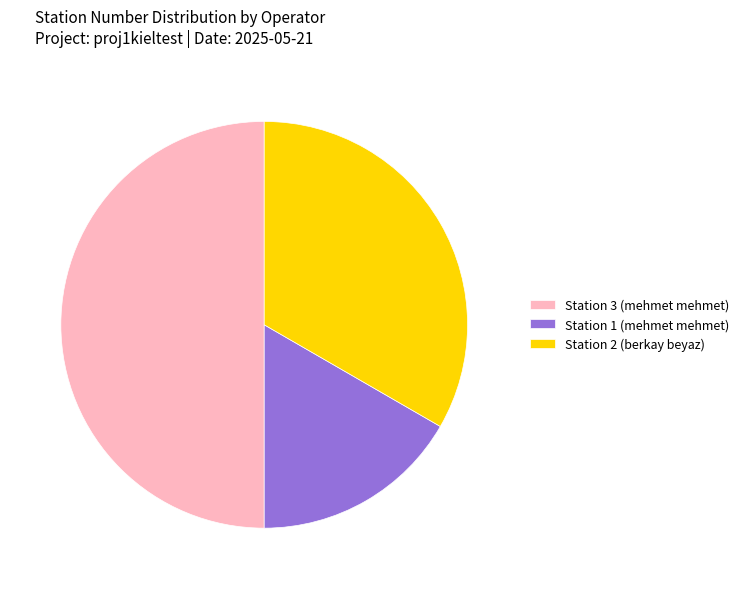

Rank the categories by value from lowest to highest.

Station 1 (mehmet mehmet), Station 2 (berkay beyaz), Station 3 (mehmet mehmet)